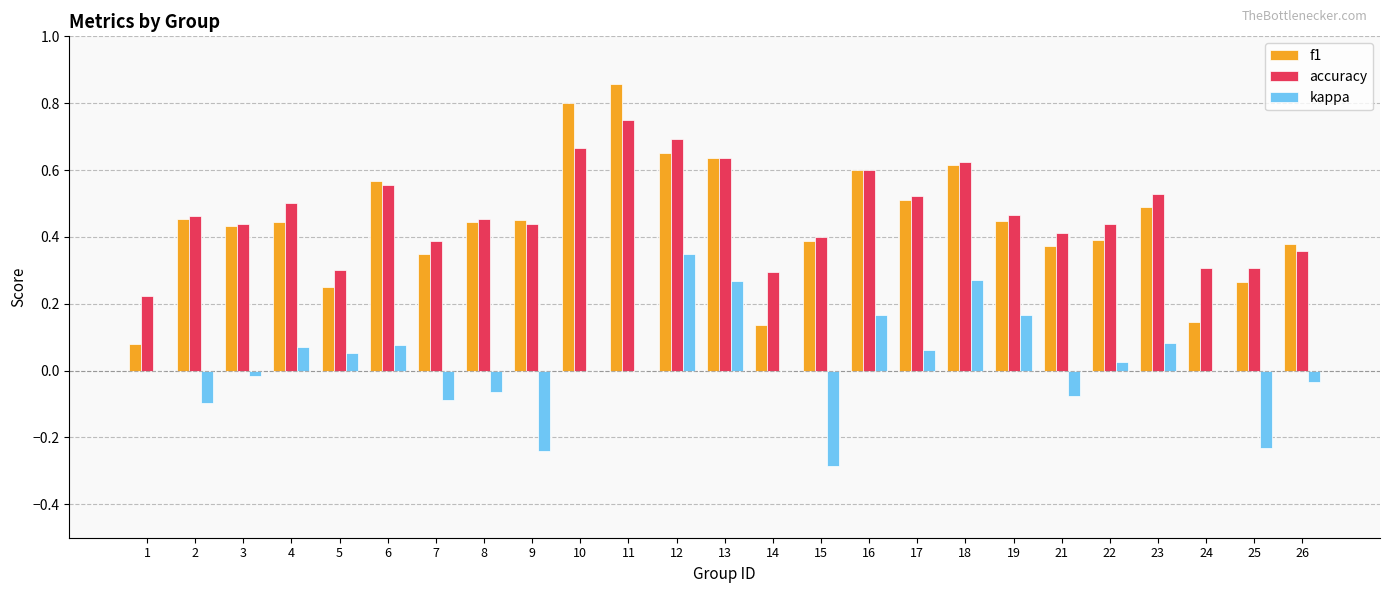

The value of kappa at 19 is 0.3. True or false?

False